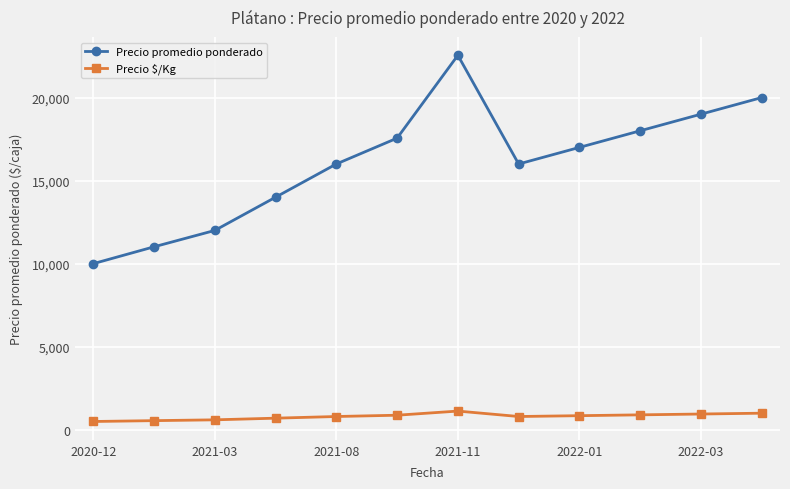

What is the difference between the second highest and second lowest values in the Precio promedio ponderado series?

8985